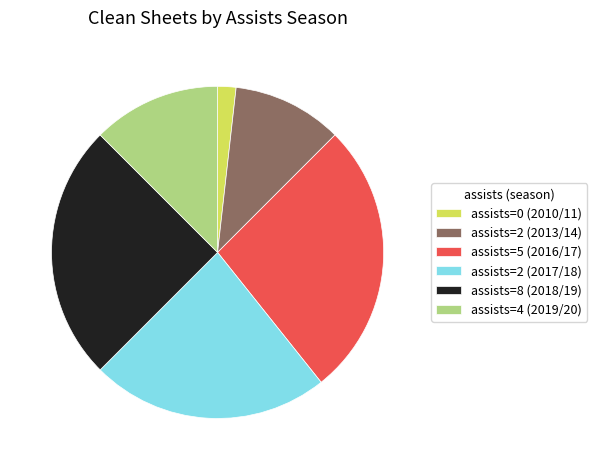

The assists=4 (2019/20) slice represents 12% of the pie. True or false?

True